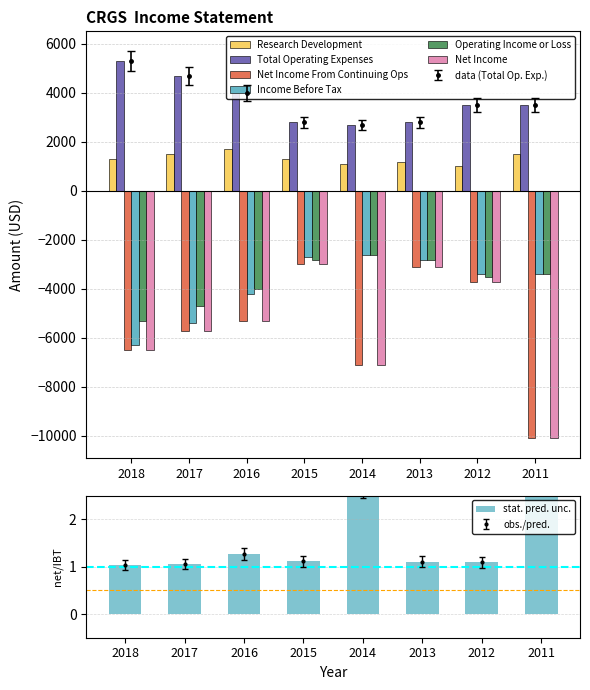

What is the sum of the Net Income values at 2014 and 2016?

-12400